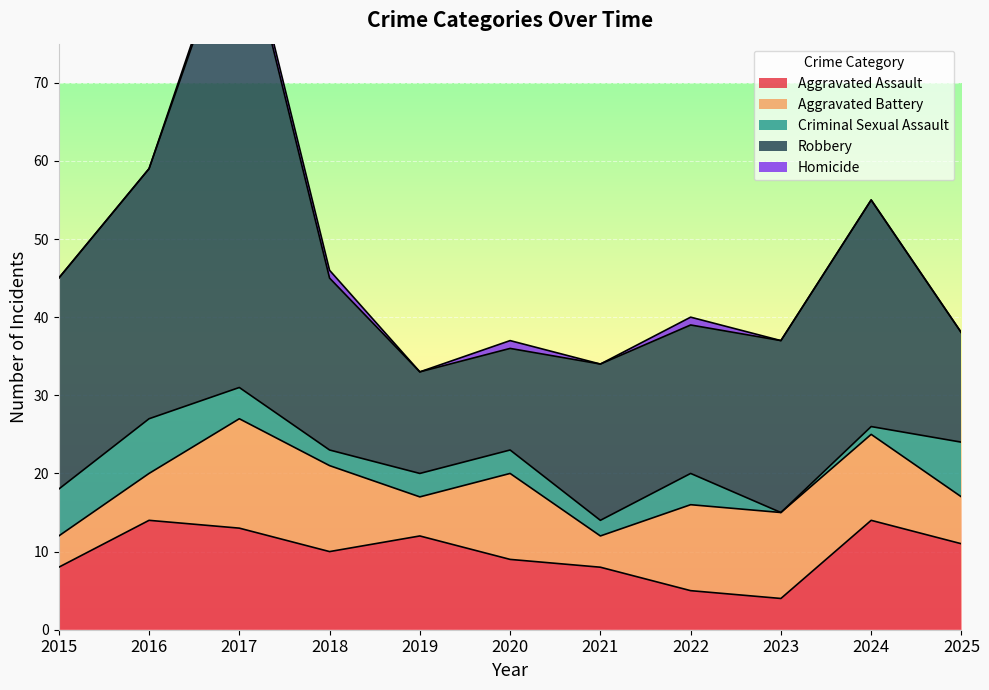

List the labels in order of Homicide value, largest first.

2017, 2018, 2020, 2022, 2015, 2016, 2019, 2021, 2023, 2024, 2025